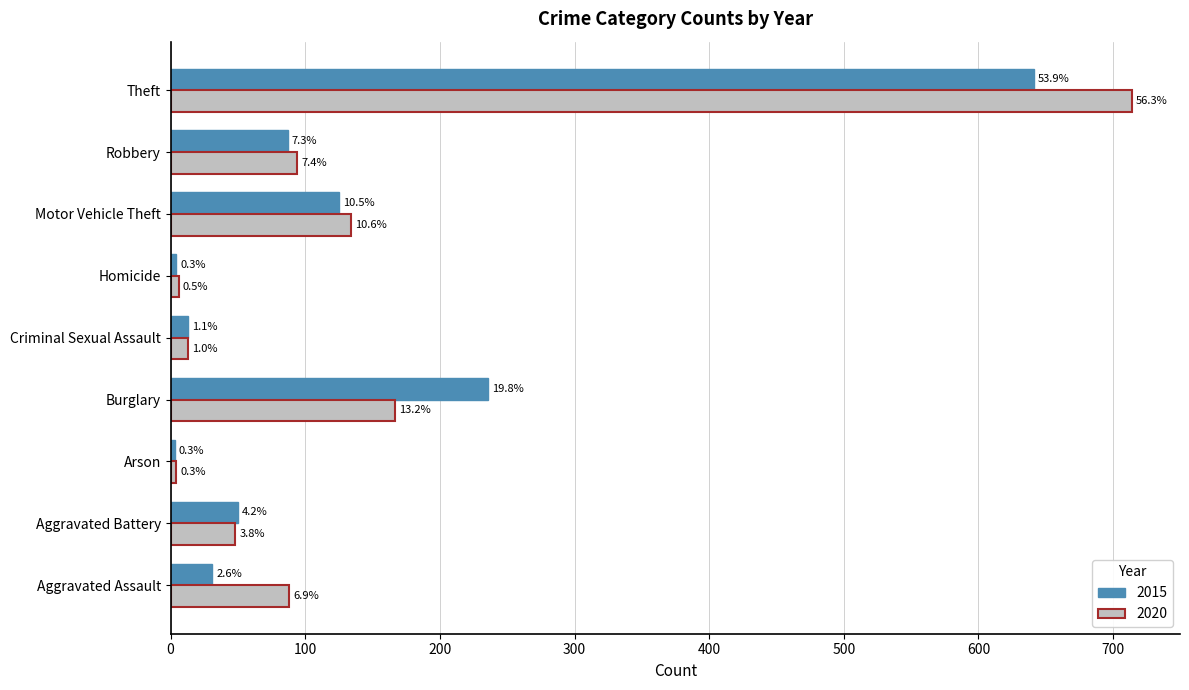

The value of 2020 at Homicide is 6. True or false?

True